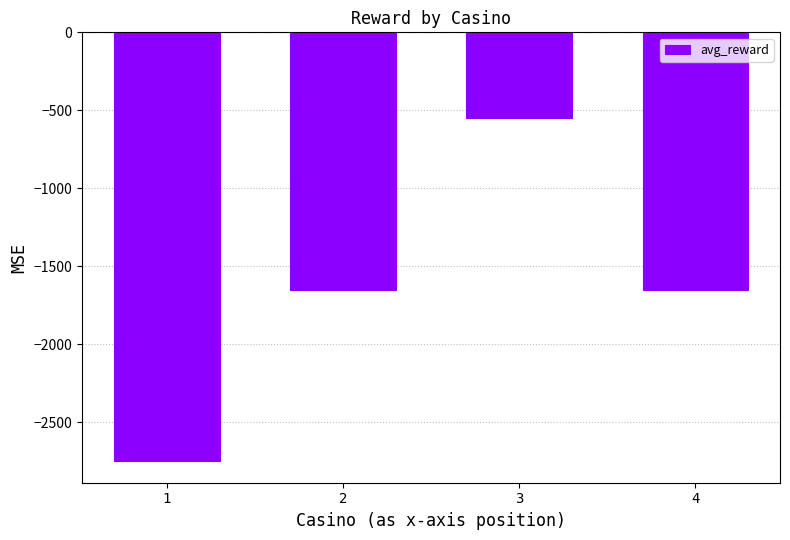

What is the value of the 4th bar from the left?

-1650